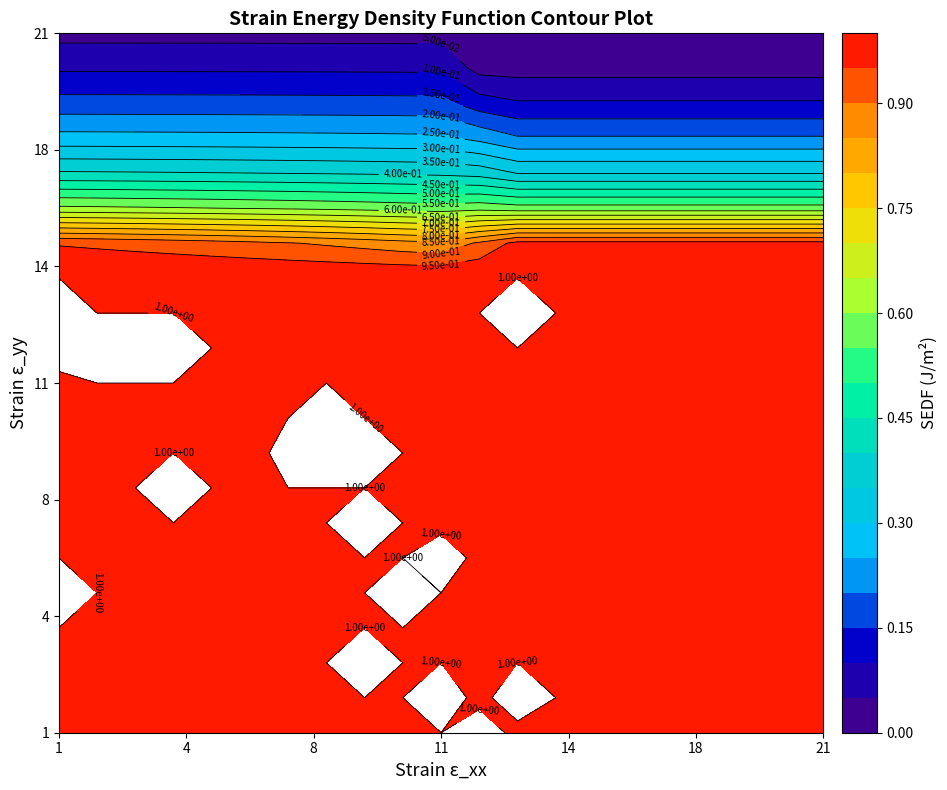

Is the value of 19 at 12 greater than the value of 6 at 18?

No